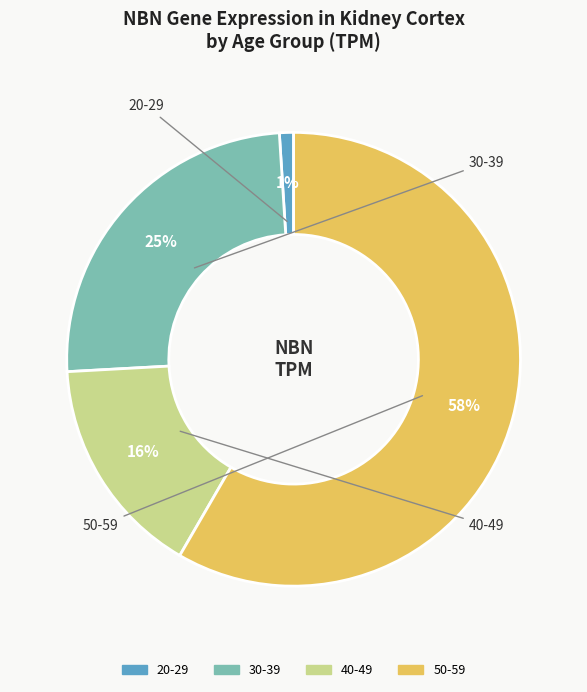

How many segments does this pie chart have?

4